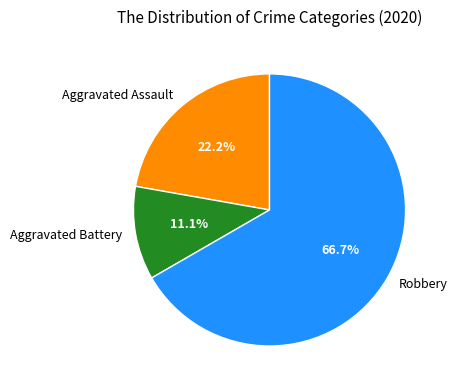

Combined, do Robbery and Aggravated Battery account for over 50%?

Yes